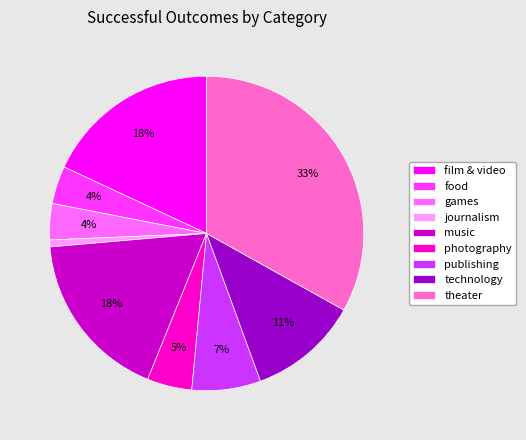

To the nearest percent, what percentage of the pie is games?

4%